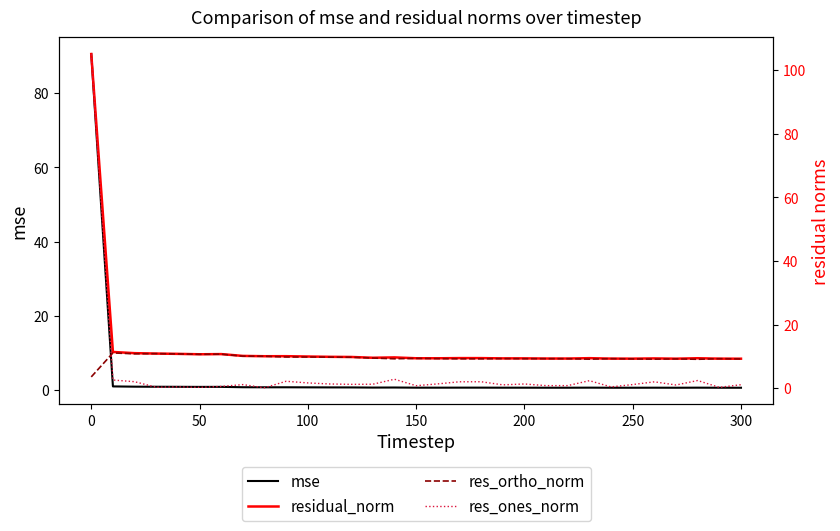

Reading right to left, extract all data points from this chart.

mse: 0.7	0.7	0.7	0.7	0.7	0.7	0.7	0.7	0.7	0.7	0.7	0.7	0.7	0.7	0.7	0.7	0.8	0.8	0.8	0.8	0.8	0.8	0.8	0.9	1.0	0.9	1.0	1.0	1.0	1.1	90.5
residual_norm: 9.3	9.3	9.5	9.3	9.4	9.3	9.4	9.5	9.4	9.4	9.4	9.4	9.5	9.5	9.5	9.5	9.7	9.6	9.9	9.9	10.0	10.1	10.1	10.2	10.8	10.7	10.9	10.9	11.1	11.5	105.1
res_ortho_norm: 9.3	9.3	9.1	9.3	9.2	9.3	9.3	9.2	9.3	9.3	9.3	9.4	9.3	9.3	9.4	9.4	9.3	9.5	9.8	9.8	9.9	9.9	10.1	10.1	10.8	10.7	10.8	10.9	10.9	11.1	3.6
res_ones_norm: 1.2	0.3	2.5	1.1	2.1	1.2	0.5	2.4	0.9	0.9	1.4	1.1	2.1	2.1	1.4	0.8	2.9	1.3	1.3	1.4	1.7	2.2	0.2	1.2	0.6	0.3	0.5	0.4	2.1	2.6	105.0